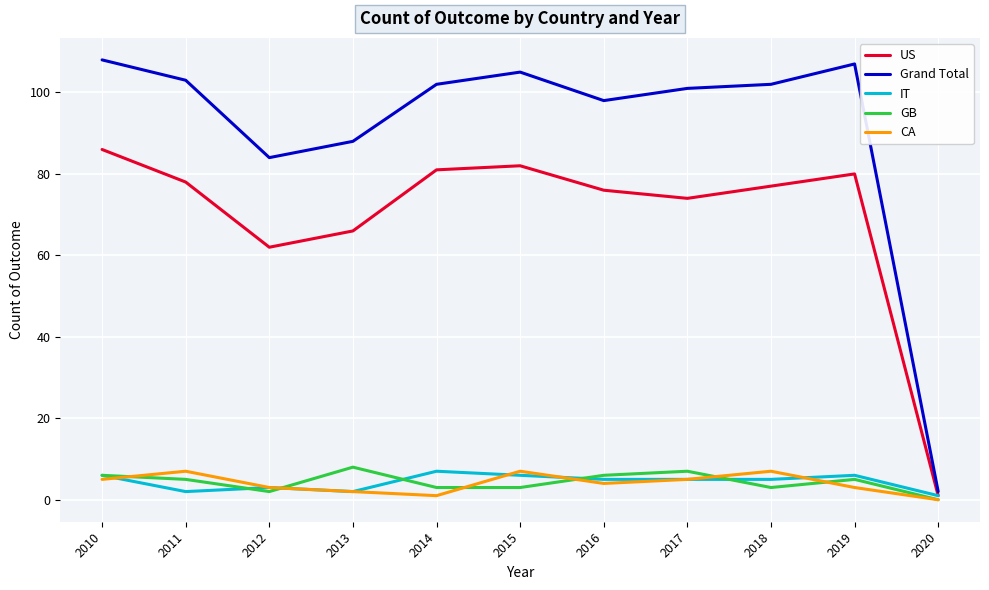

What is the difference between the maximum and minimum values in the Grand Total series?

106